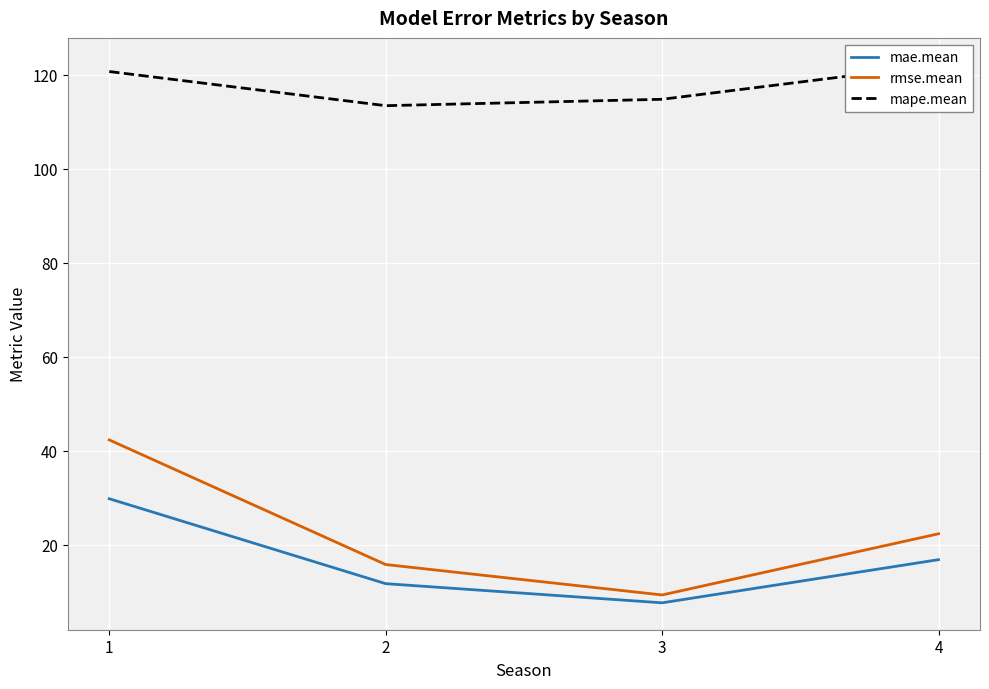

Is it true that mape.mean equals 122.2 at 4?

True